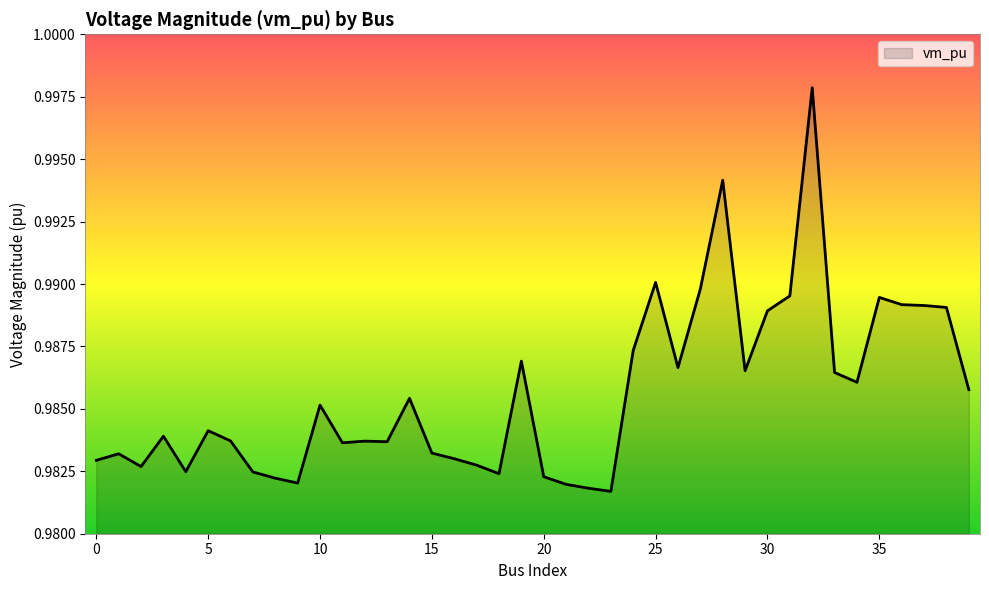

Reading left to right, list all the values displayed in this chart.

0=1.0	1=1.0	2=1.0	3=1.0	4=1.0	5=1.0	6=1.0	7=1.0	8=1.0	9=1.0	10=1.0	11=1.0	12=1.0	13=1.0	14=1.0	15=1.0	16=1.0	17=1.0	18=1.0	19=1.0	20=1.0	21=1.0	22=1.0	23=1.0	24=1.0	25=1.0	26=1.0	27=1.0	28=1.0	29=1.0	30=1.0	31=1.0	32=1.0	33=1.0	34=1.0	35=1.0	36=1.0	37=1.0	38=1.0	39=1.0